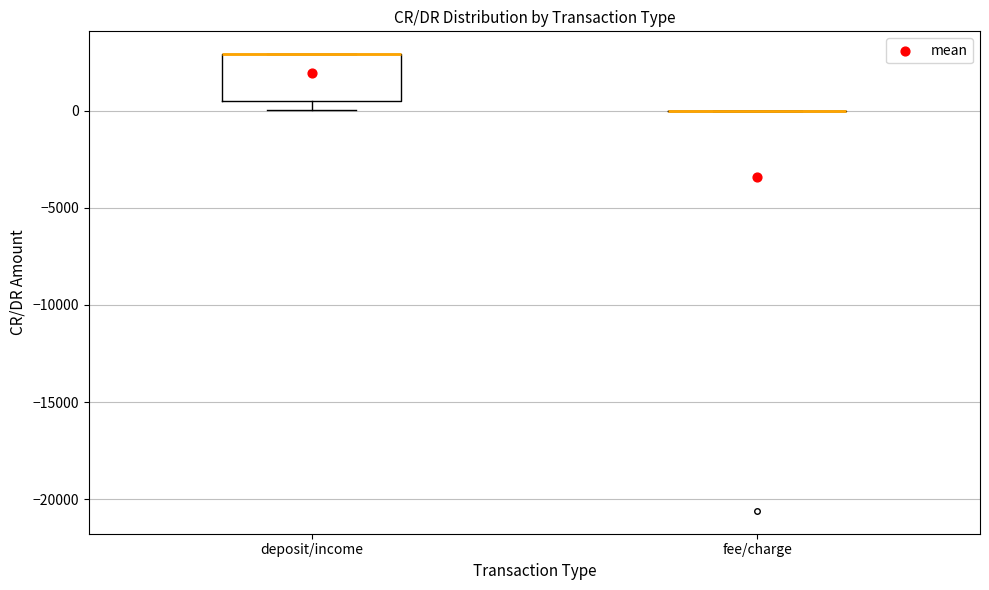

Reading left to right, transcribe this box plot: for each box, give where its median line is, the range the box spans, and where its two whiskers end, as read against the y-axis. The values are not printed on the chart, so give them approximately, as read against the axis.

deposit/income: median 3000 (drawn on the box's upper edge), box 500 to 3000, whiskers 0 to 3000
fee/charge: box collapsed to a line at 0, whiskers 0 to 0